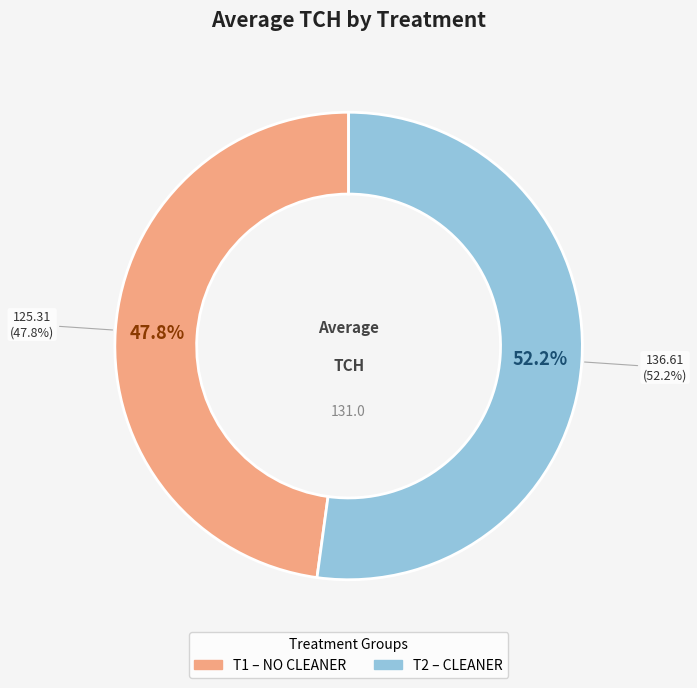

Does T2 (CLEANER) account for over 50% of the chart?

Yes